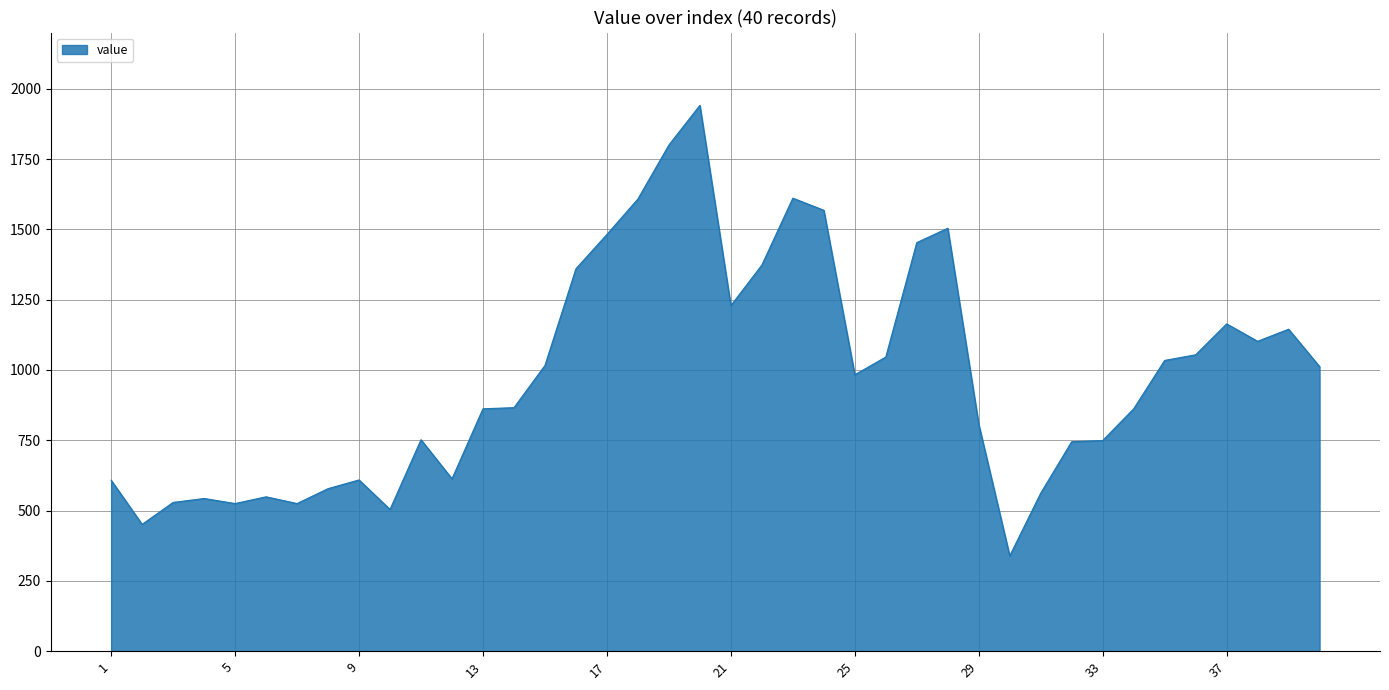

What is the smallest value displayed?

339